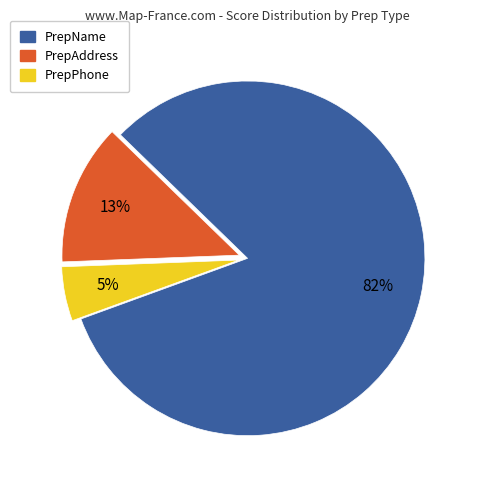

To the nearest percent, what percentage of the pie is PrepAddress?

13%